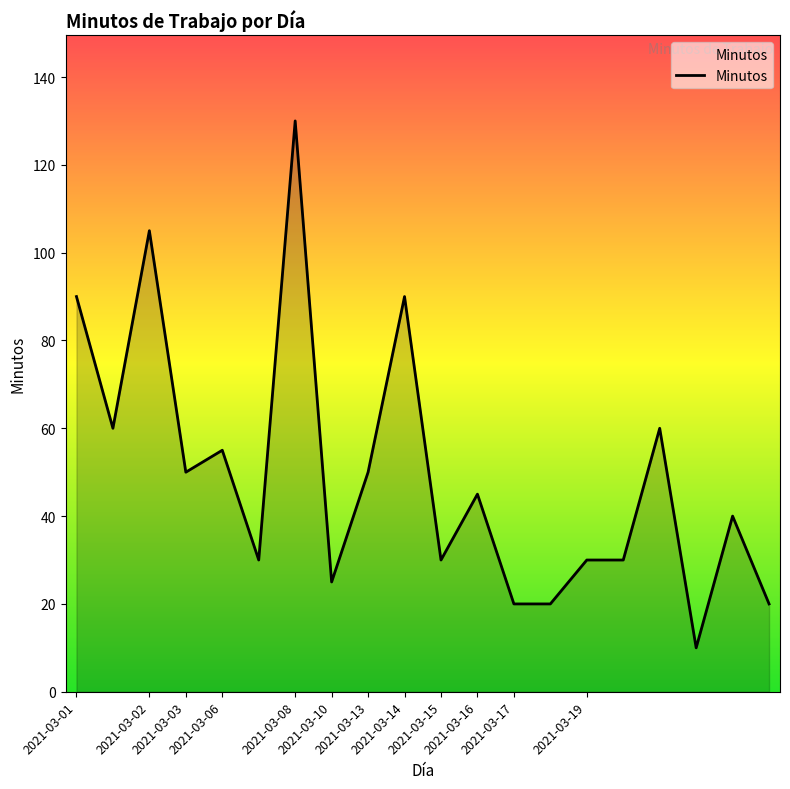

Reading right to left, transcribe all the data shown in this chart.

20	40	10	60	30	30	20	20	45	30	90	50	25	130	30	55	50	105	60	90